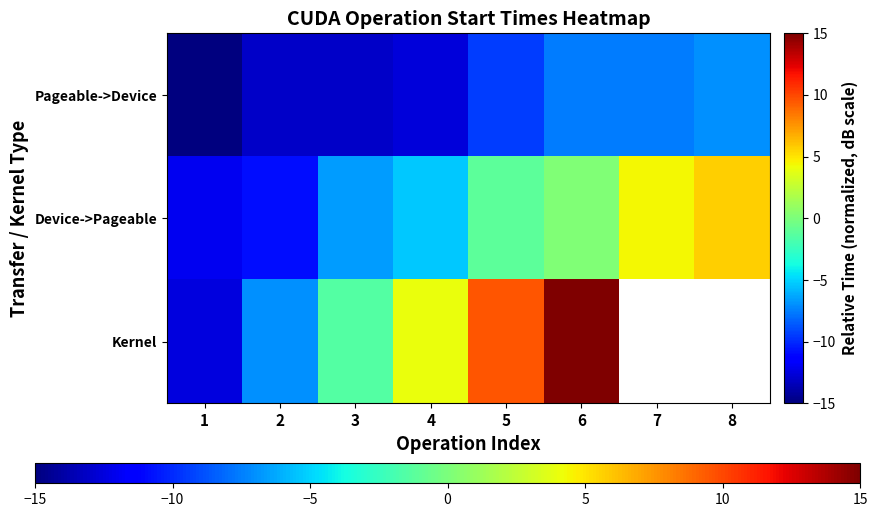

How many data points in Kernel are less than 9?

4